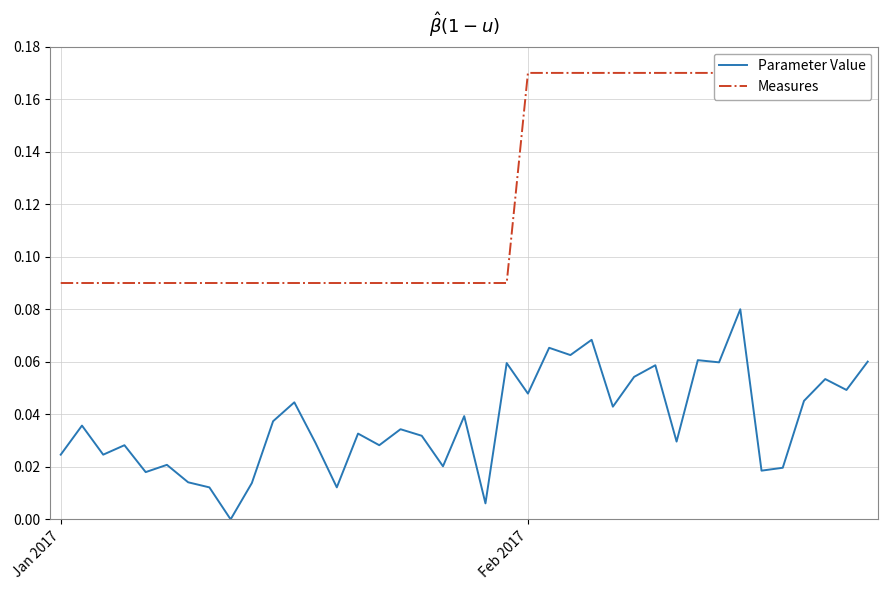

At 24, list the series in order from largest to smallest.

Measures, Parameter Value